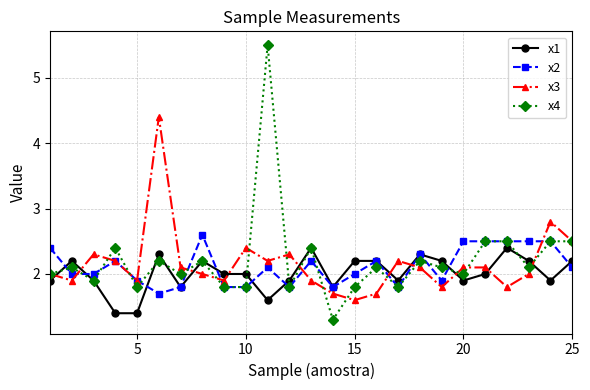

What is the smallest value displayed?

1.3